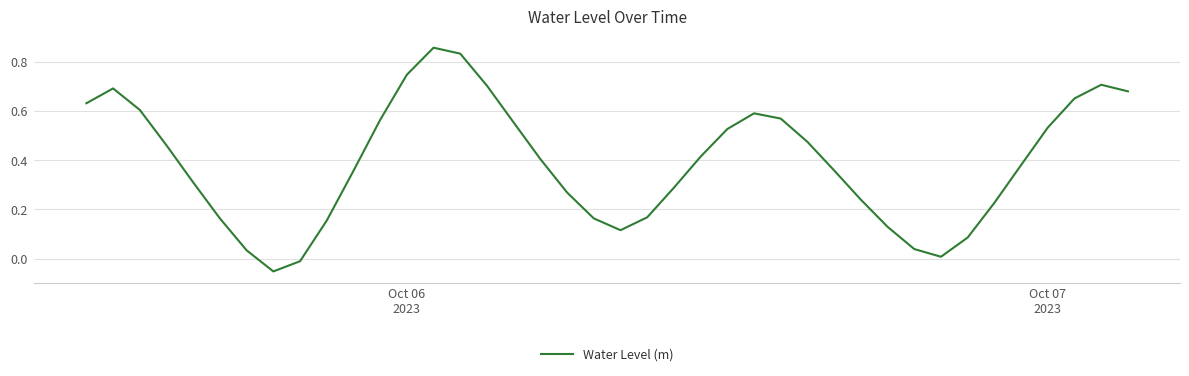

What is the maximum value shown in the chart?

0.9